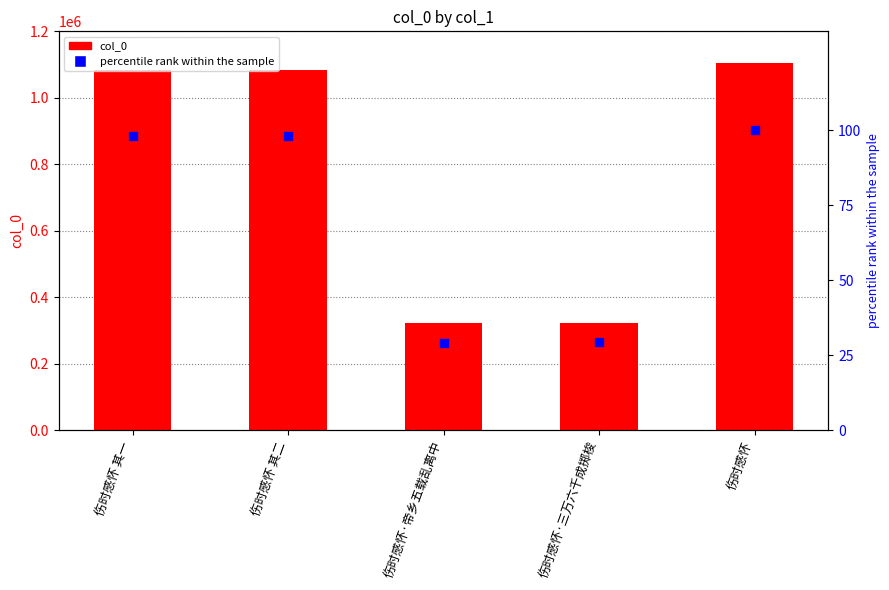

At which category is the sum across all series the highest?

伤时感怀